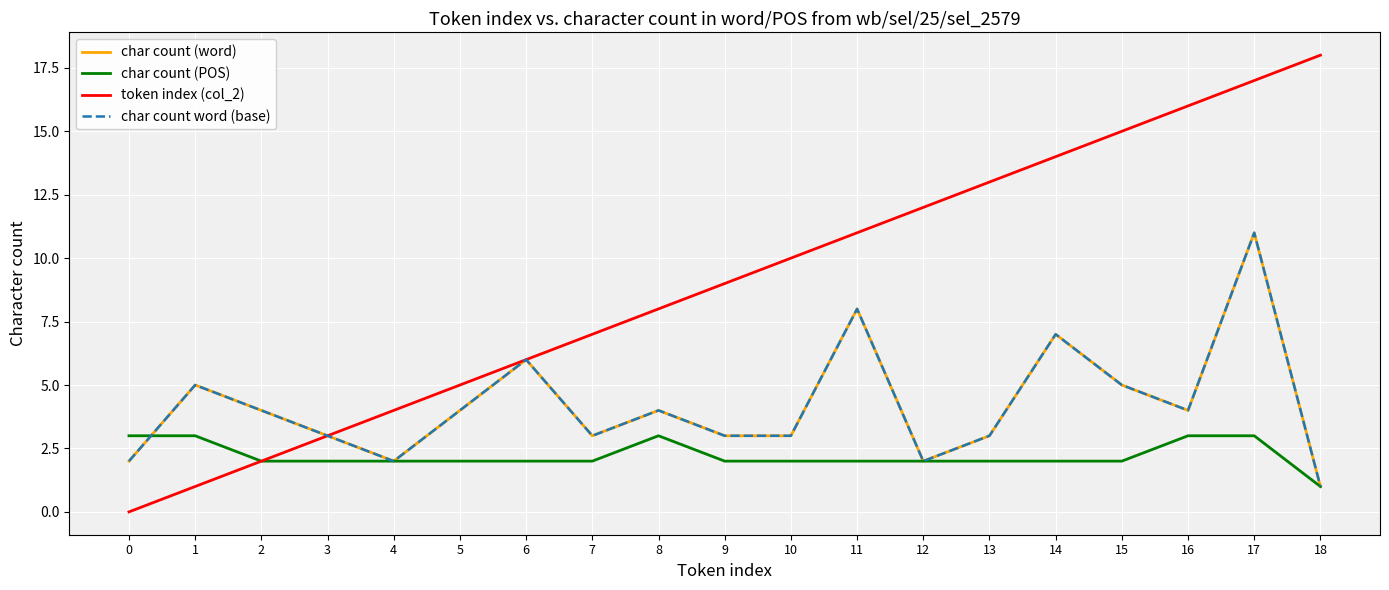

The char count word (base) series shows 4 at 5. True or false?

True